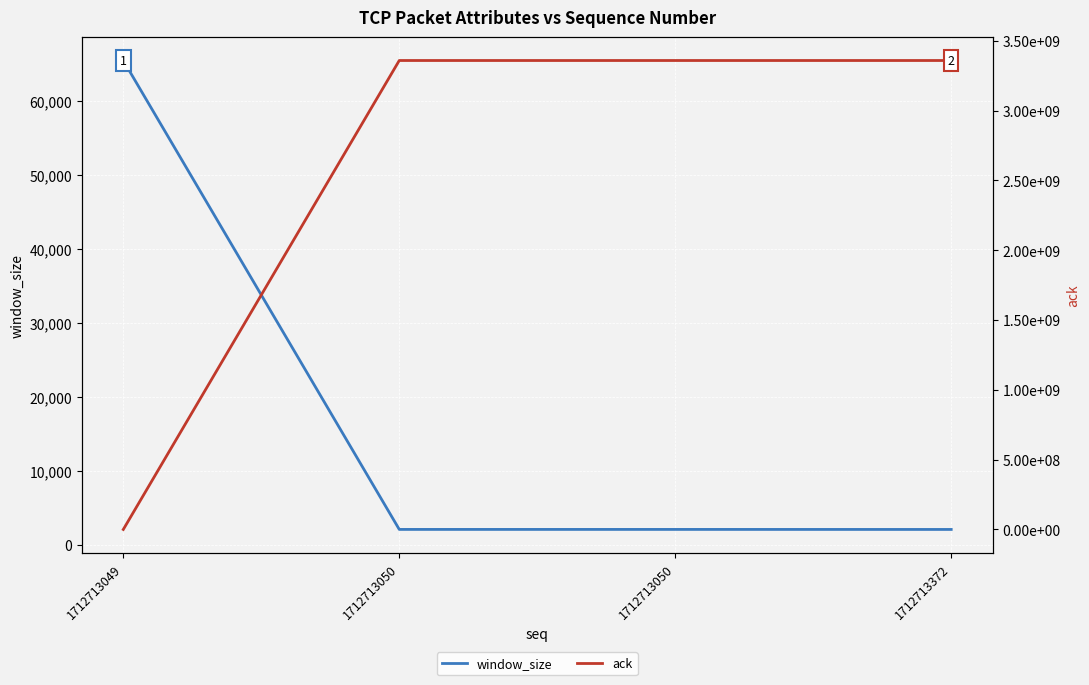

True or false: window_size has a value of 2058 at 1712713050.

True